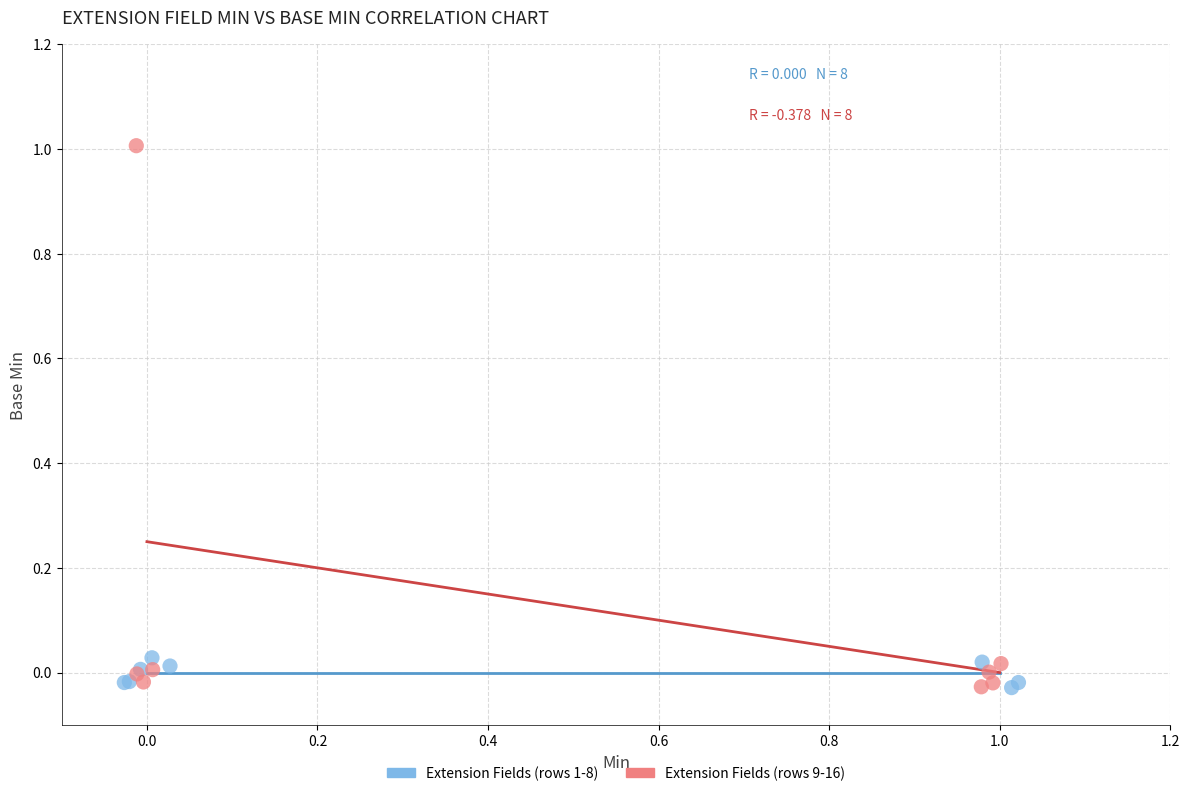

Which series has the widest spread of Y values?

Extension Fields (rows 9-16)